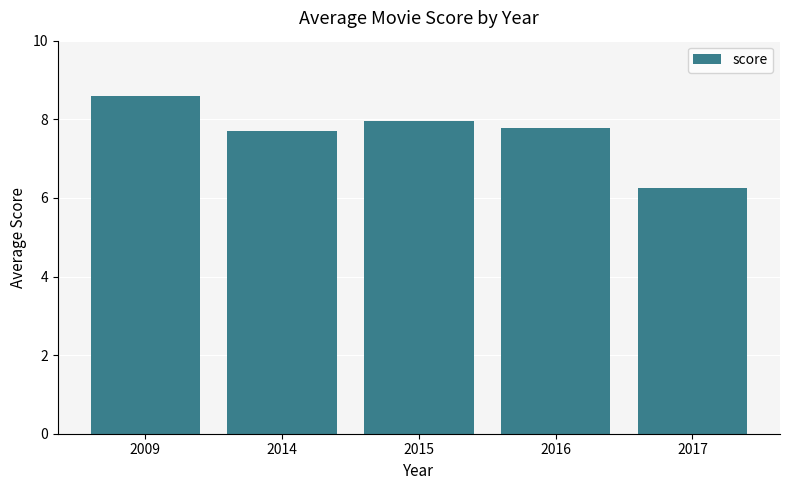

What is the average value?

7.7